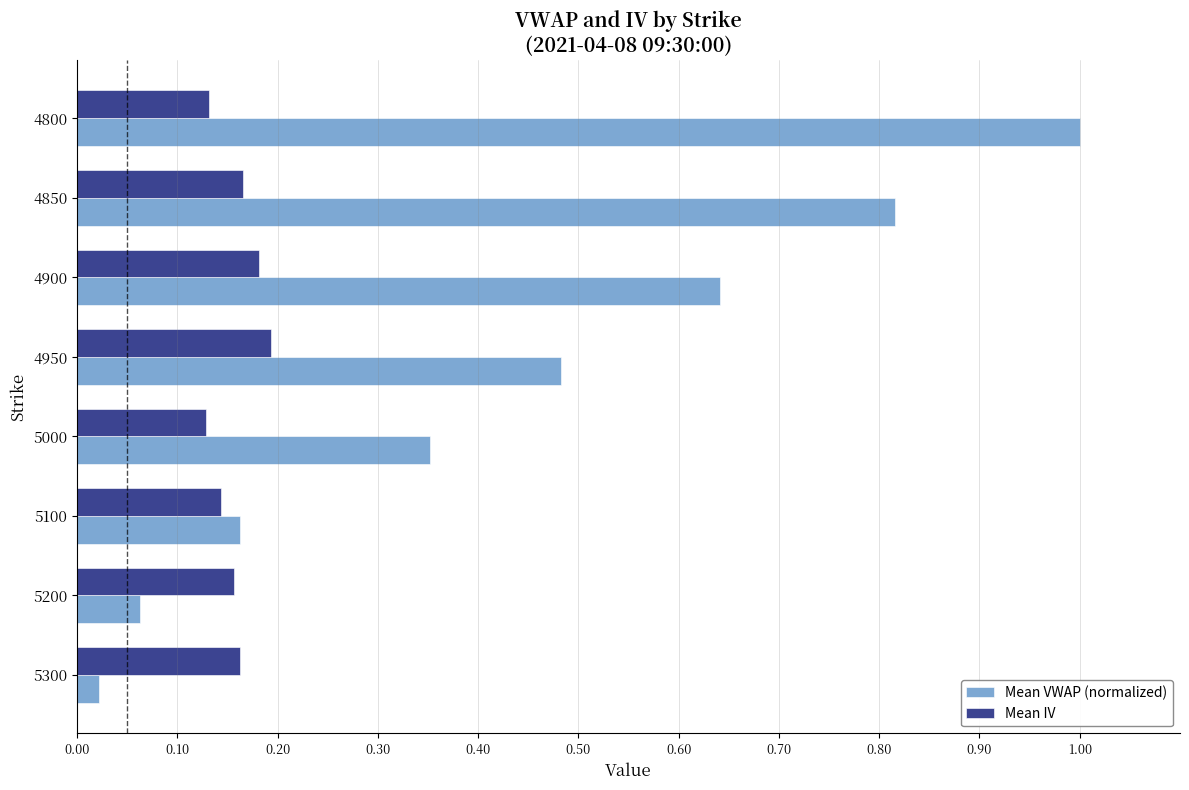

What is the sum of the Mean IV values at 5000 and 4900?

0.3